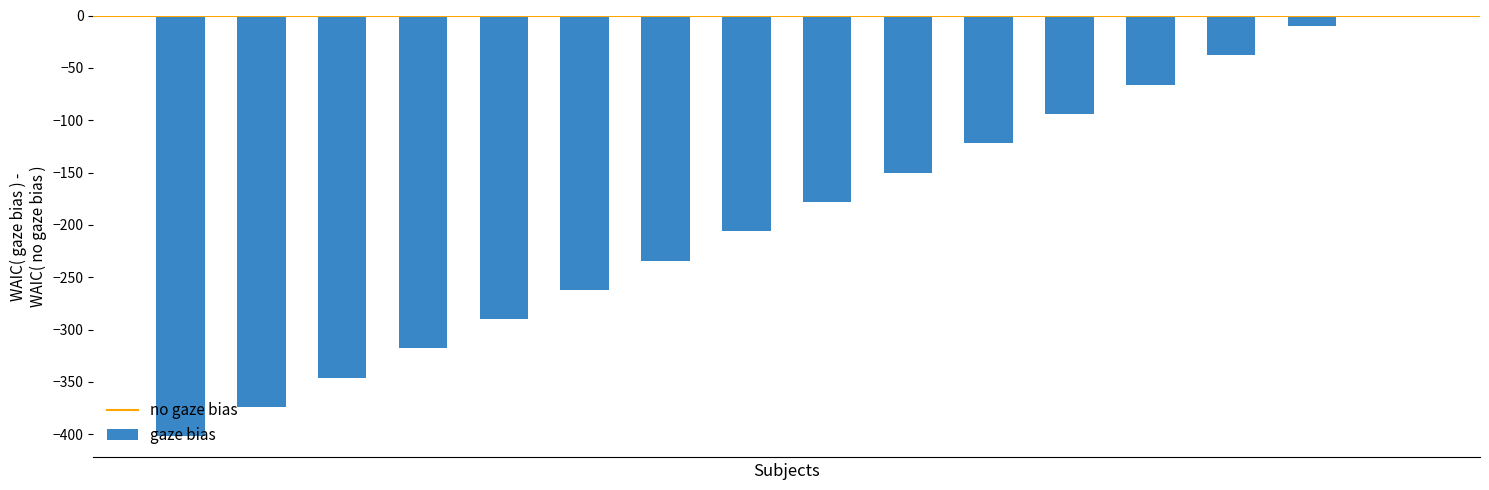

What is the sum of all values?

-3090